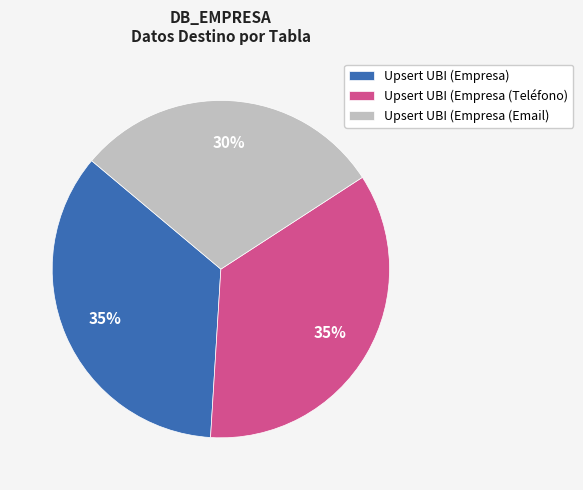

To the nearest percent, what portion does Upsert UBI (Empresa (Teléfono) represent?

35%